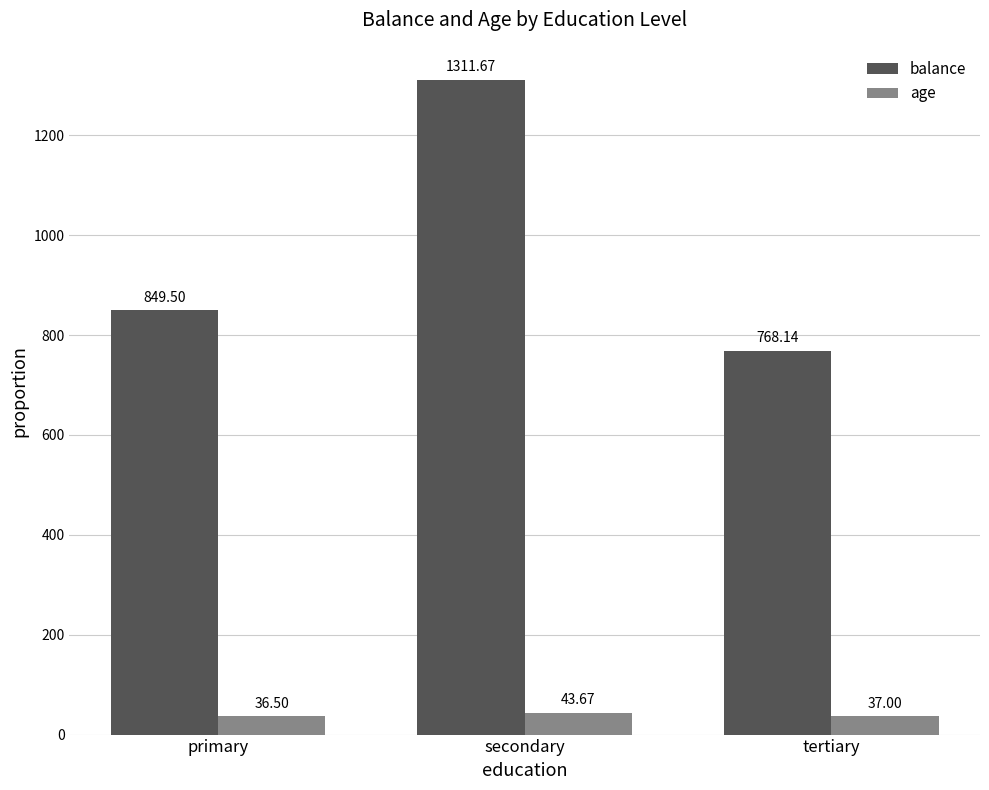

Reading left to right, what are all the values shown in this chart?

balance: 849.5	1311.7	768.1
age: 36.5	43.7	37.0